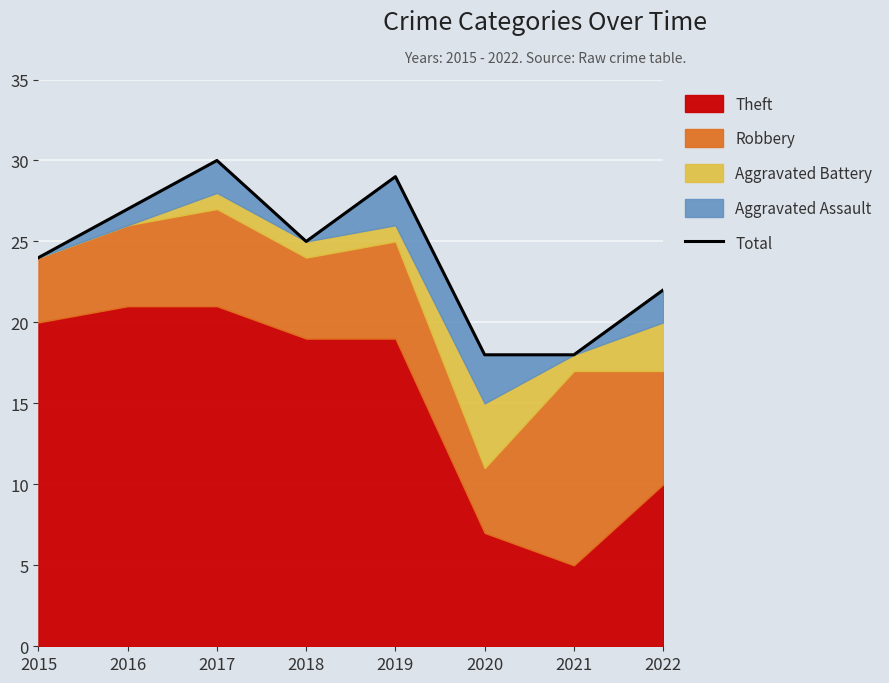

What is the smallest value displayed?

18